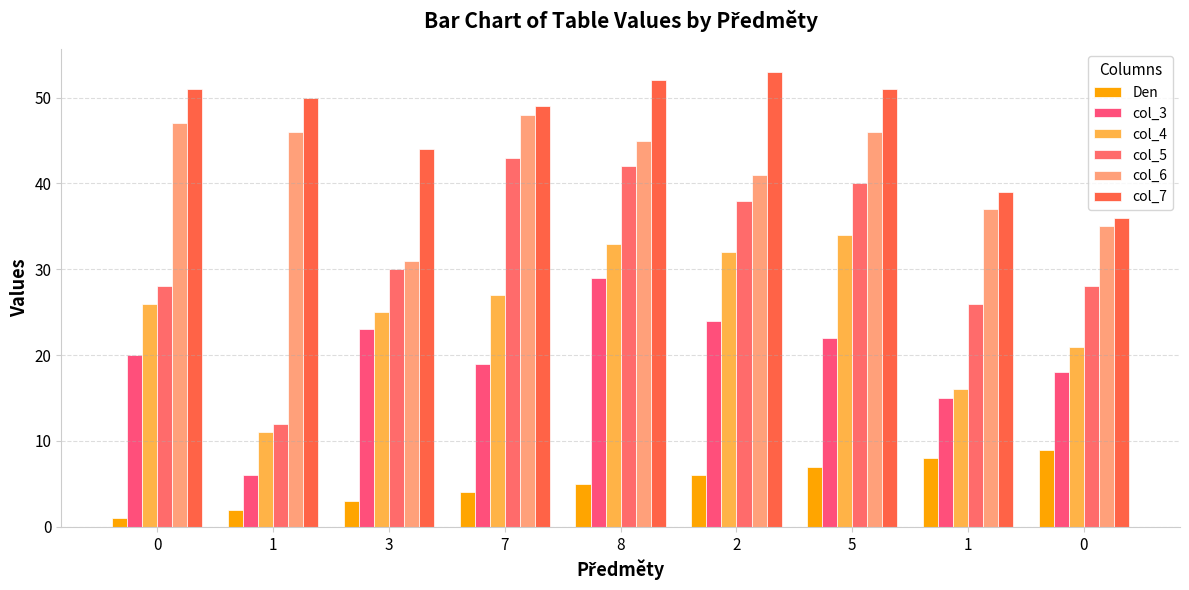

What is the spread (max minus min) of values at 7?

45